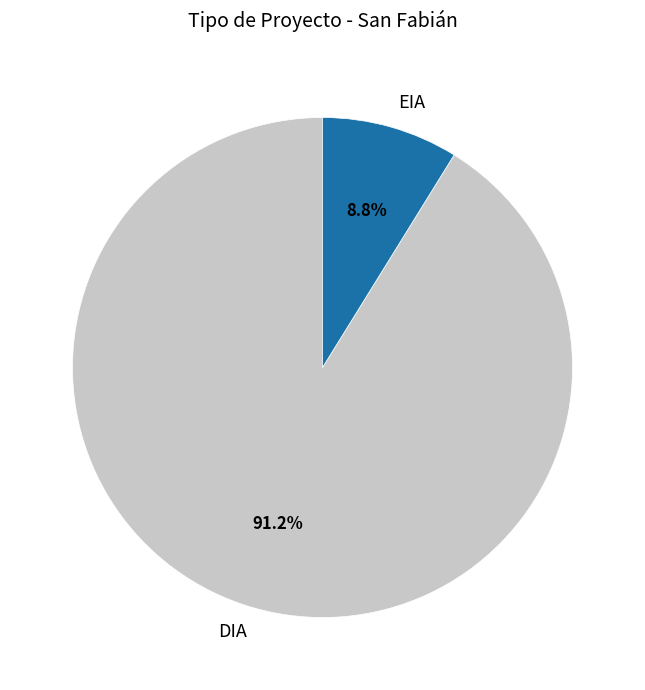

To the nearest percent, what is the average slice percentage?

50%